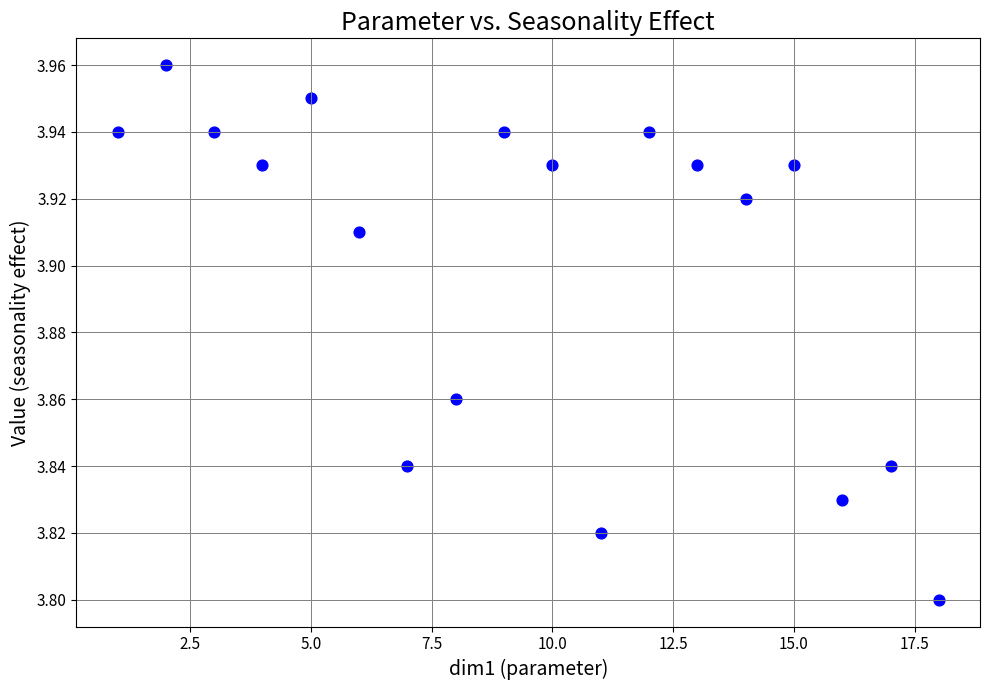

What is the range of X values (max minus min)?

17.0